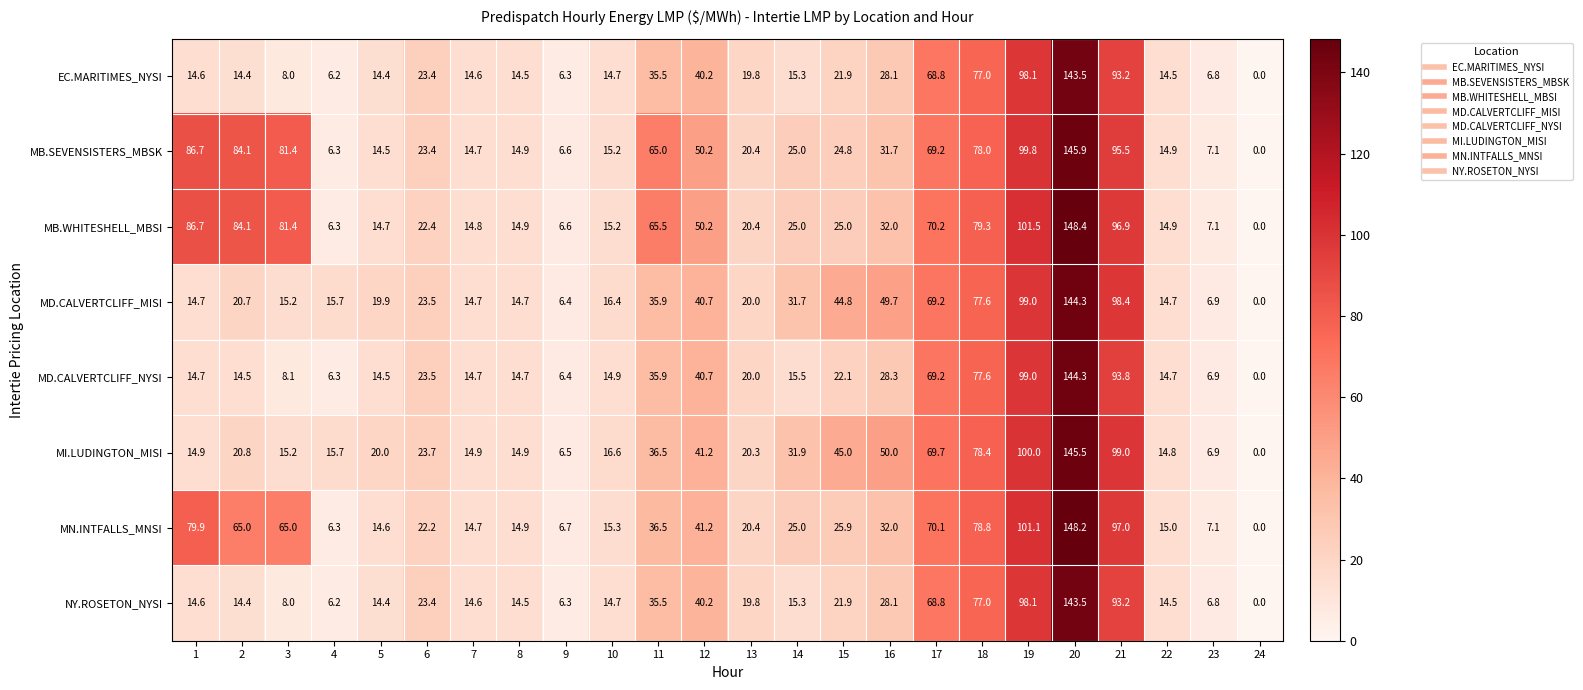

At how many categories does at least one series exceed 81?

6